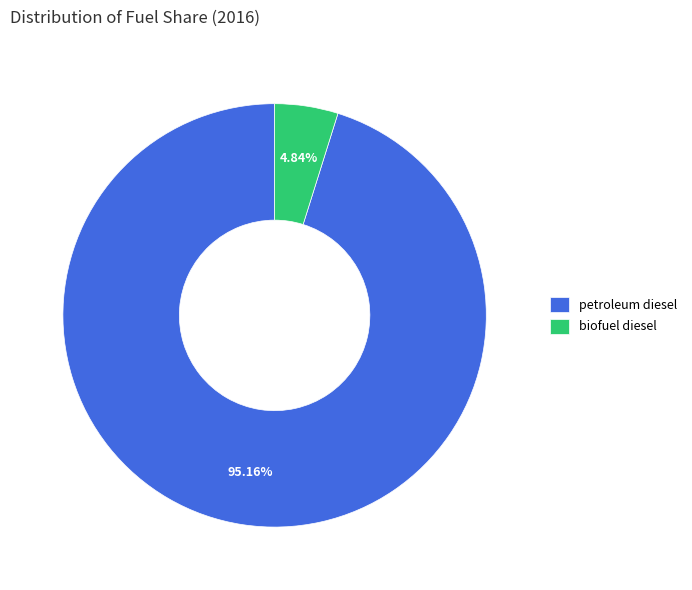

Count the number of slices in the pie.

2